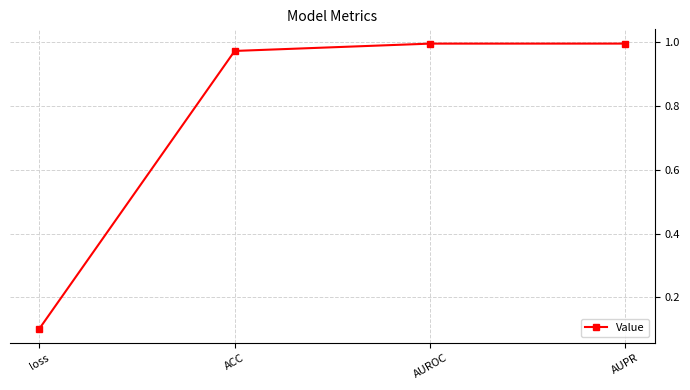

The value at AUPR is 1.3. True or false?

False